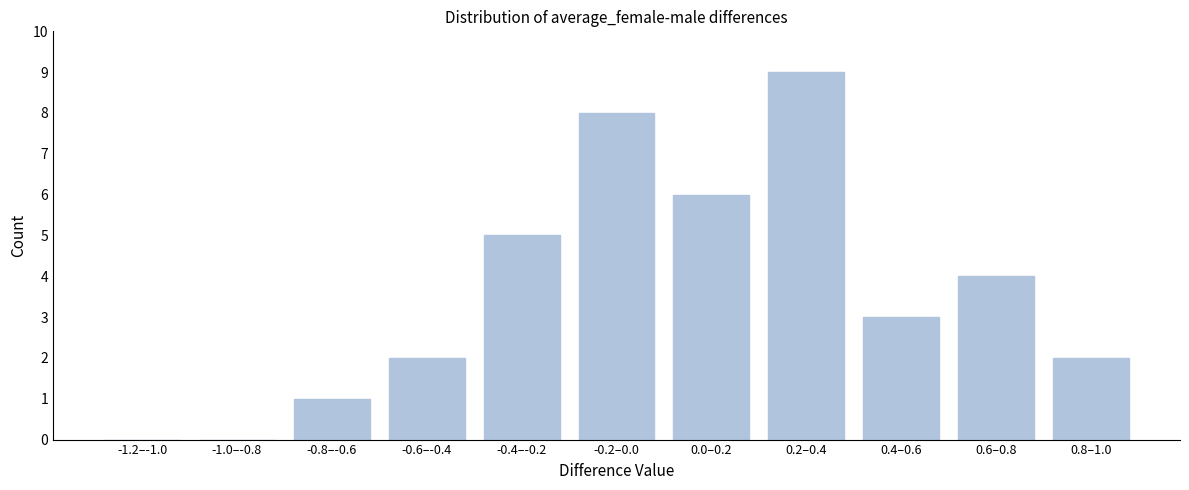

Reading right to left, extract all data points from this chart.

0.8–1.0=2	0.6–0.8=4	0.4–0.6=3	0.2–0.4=9	0.0–0.2=6	-0.2–0.0=8	-0.4–-0.2=5	-0.6–-0.4=2	-0.8–-0.6=1	-1.0–-0.8=0	-1.2–-1.0=0